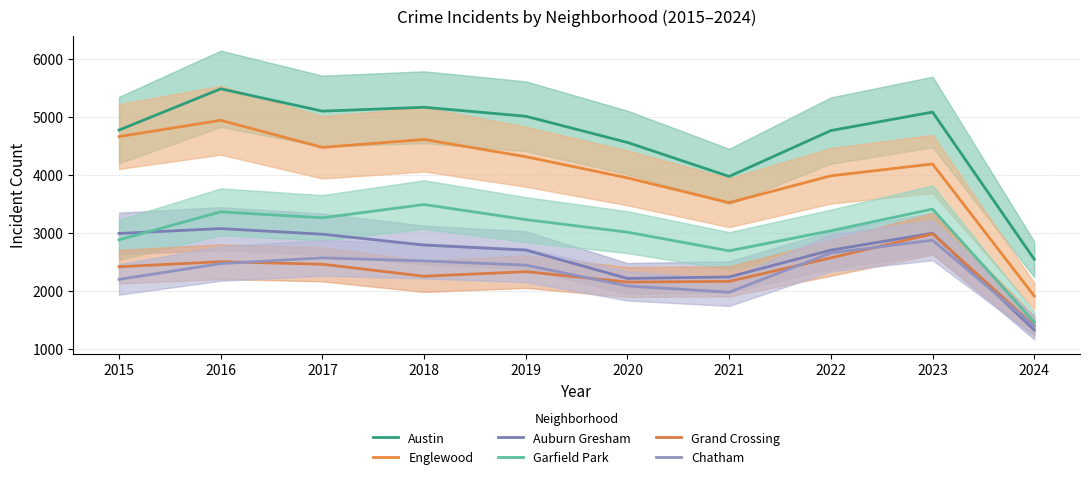

How many interior local valleys does the Auburn Gresham series have?

1